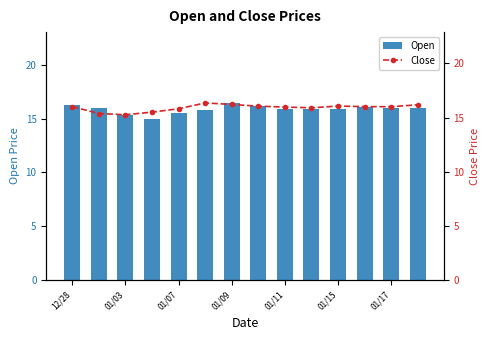

What is the label of the 14th bar from the right?

12/28